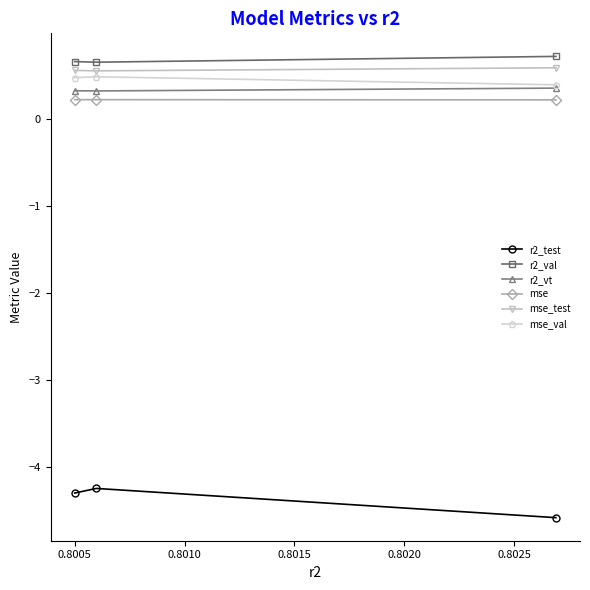

What is the value of the r2_vt point at the 3rd from the left?

0.4